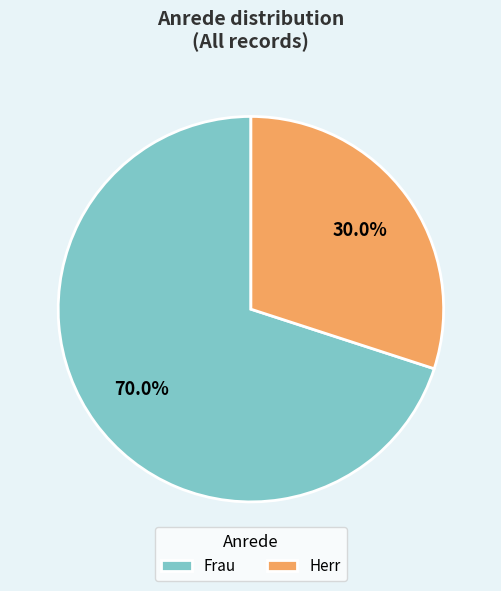

How many segments does this pie chart have?

2